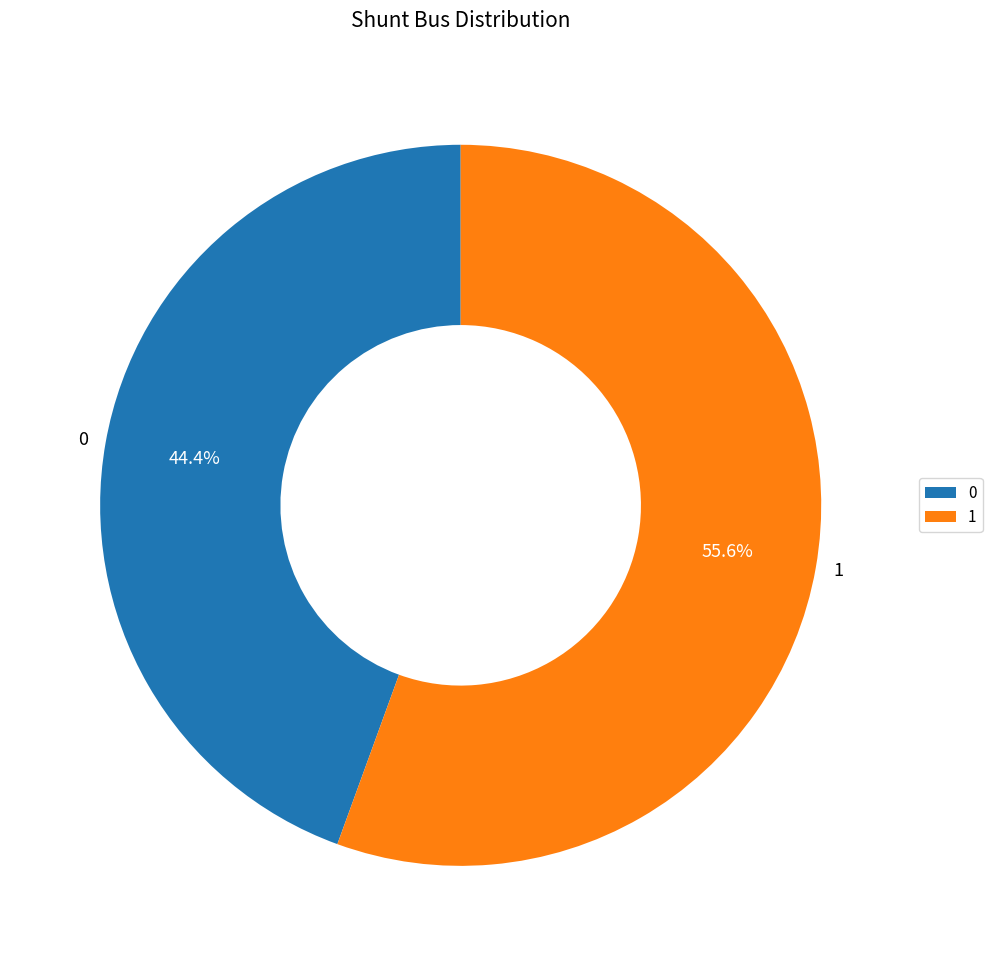

Rank the categories by value from lowest to highest.

0, 1